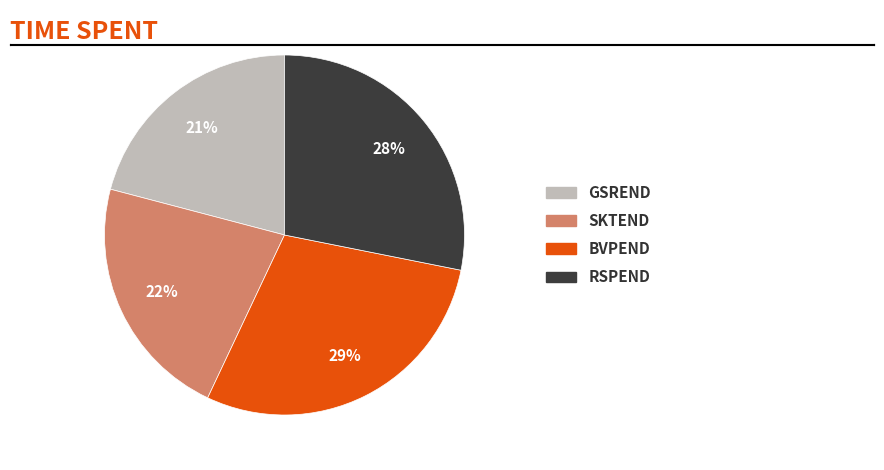

To the nearest percent, what is the difference between the largest and smallest slice percentages?

8%